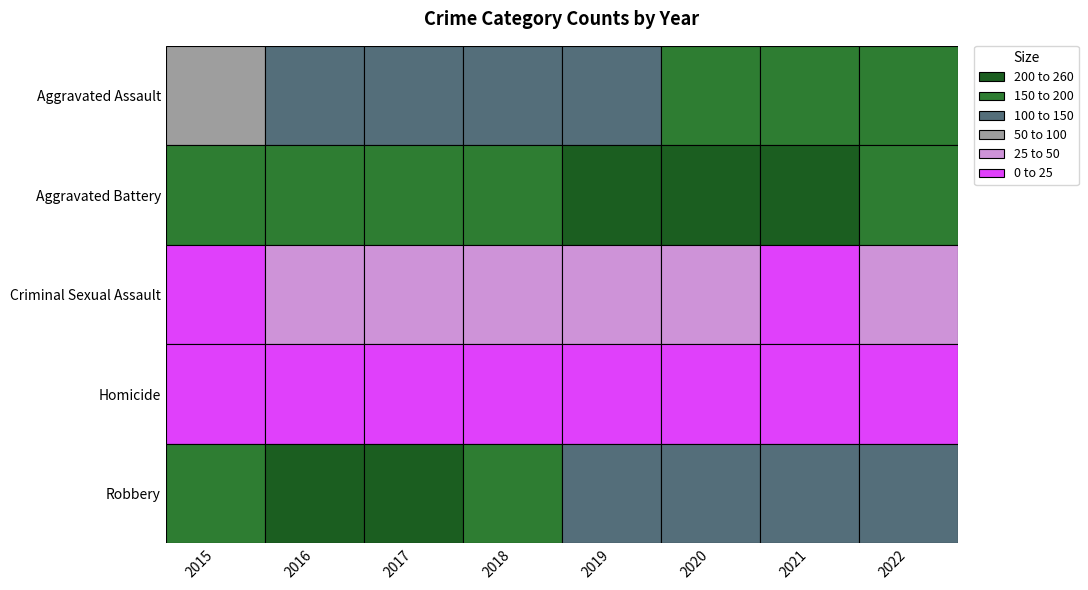

At which label does Criminal Sexual Assault reach its minimum?

2015